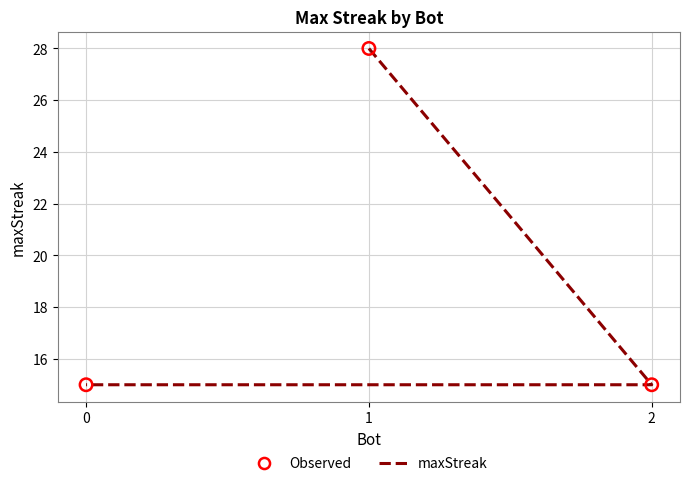

Which series reaches the maximum Y coordinate?

maxStreak